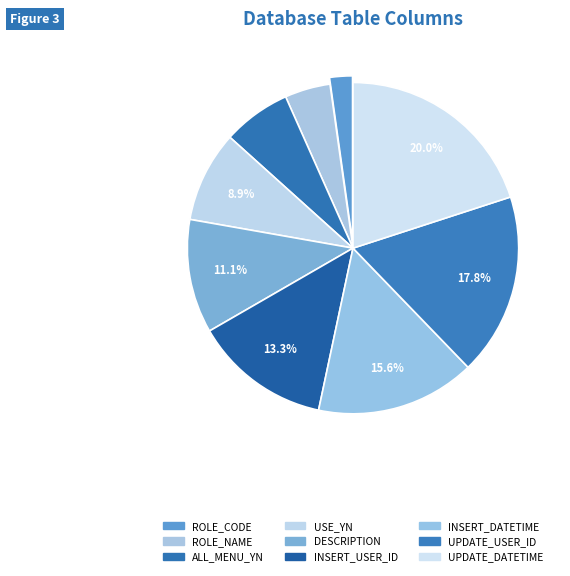

Rank the categories by value from highest to lowest.

UPDATE_DATETIME, UPDATE_USER_ID, INSERT_DATETIME, INSERT_USER_ID, DESCRIPTION, USE_YN, ALL_MENU_YN, ROLE_NAME, ROLE_CODE